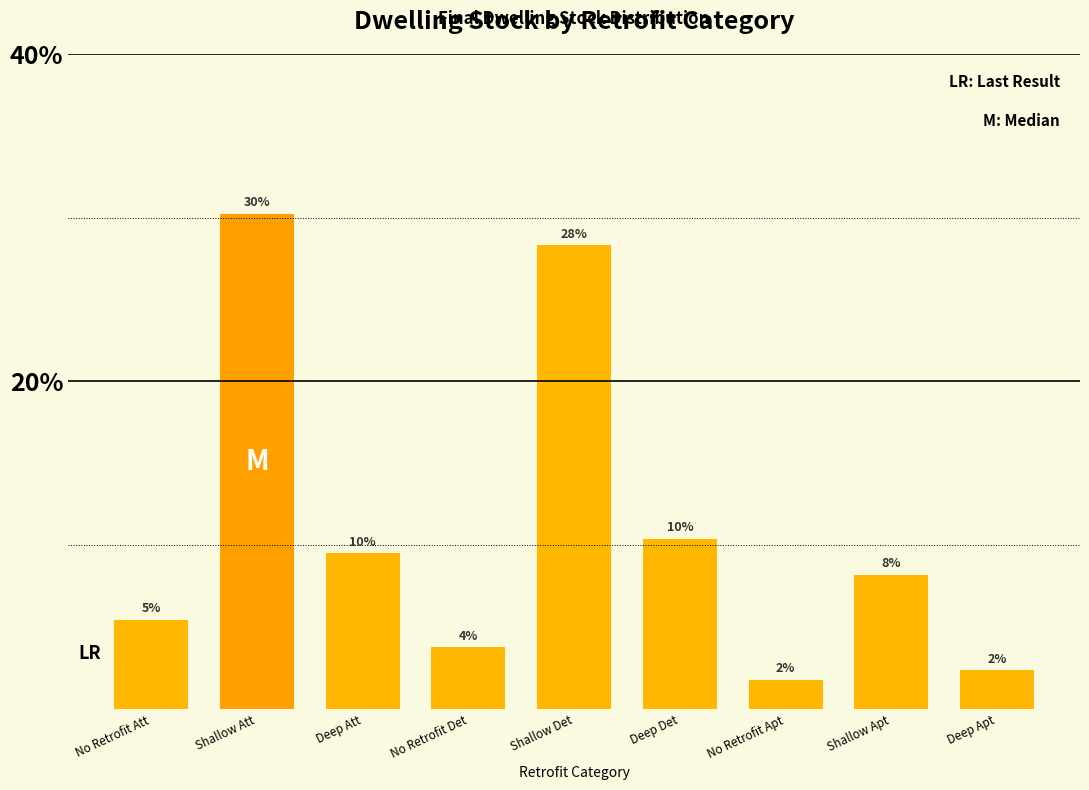

Does the chart contain any negative values?

No